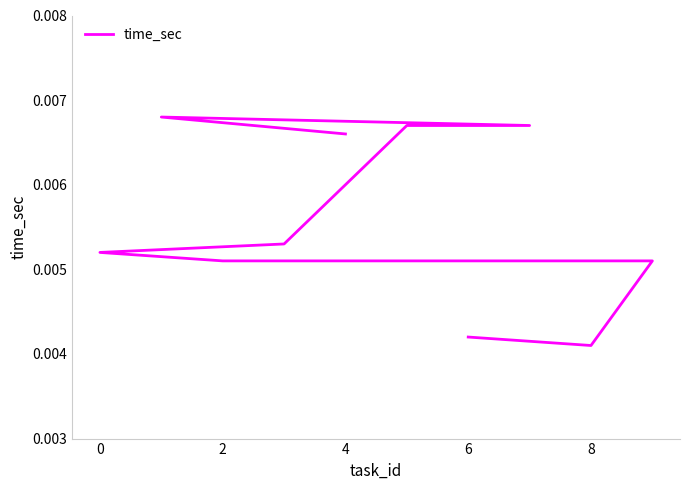

The value at 10 is 0.0. True or false?

False